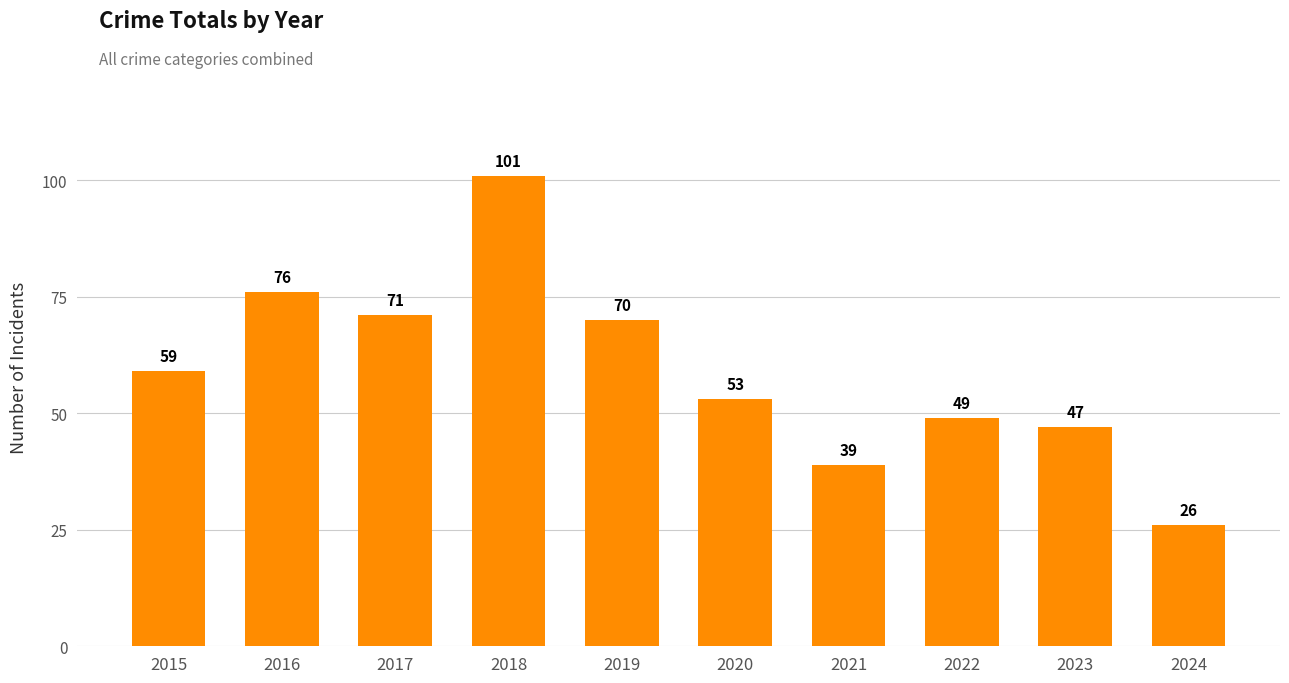

Count the number of data series in this chart.

1